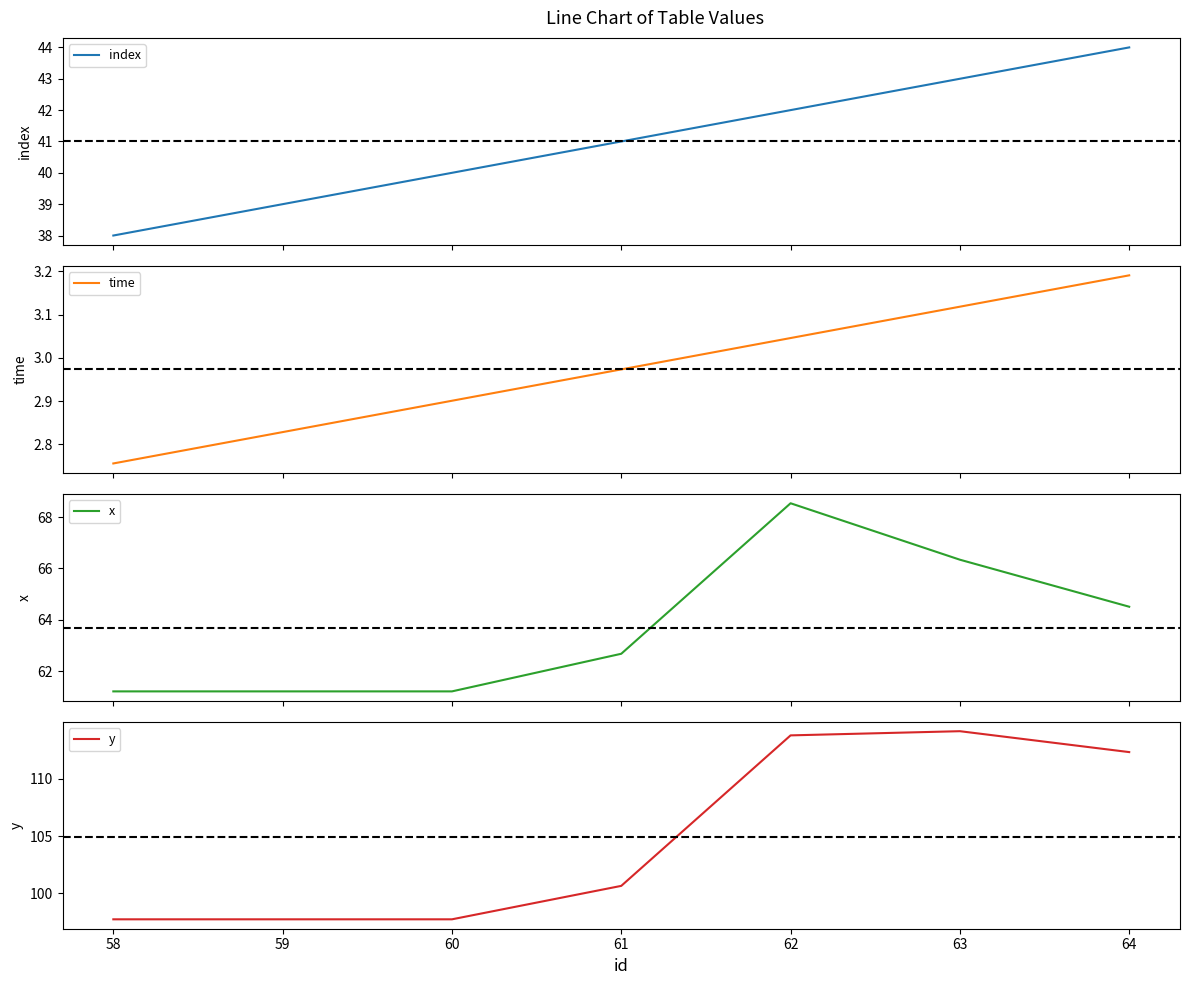

What is the sum of all y values?

734.1